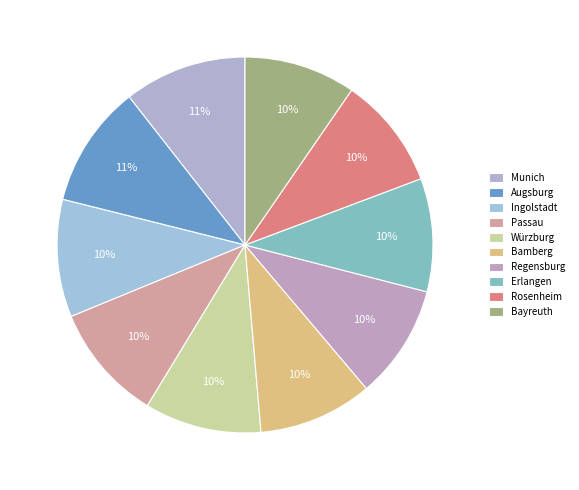

What percentage do Regensburg and Bayreuth together represent?

19.4%